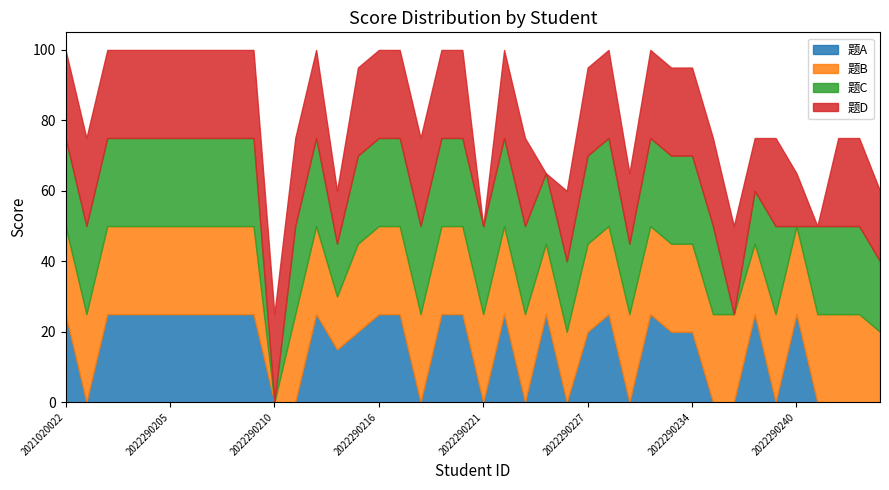

True or false: 题B and 题D cross at least once.

False